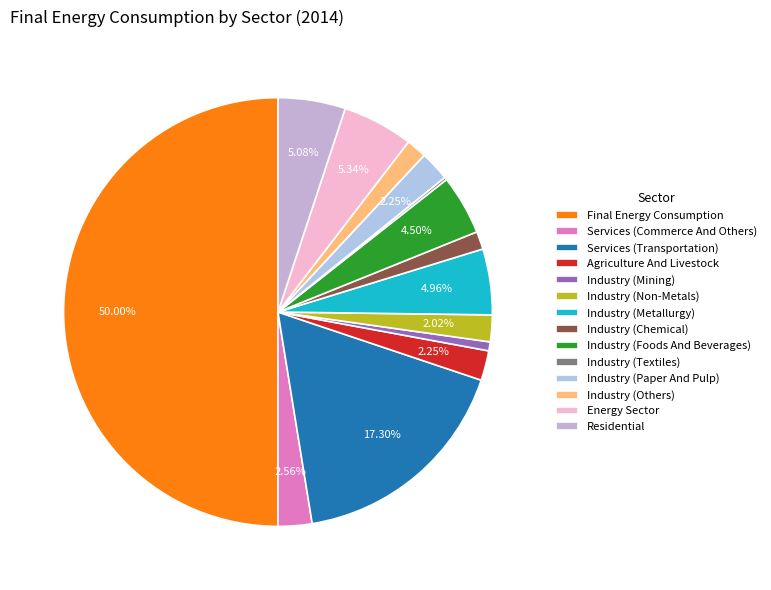

True or false: Industry (Textiles) accounts for 0% of the total.

True